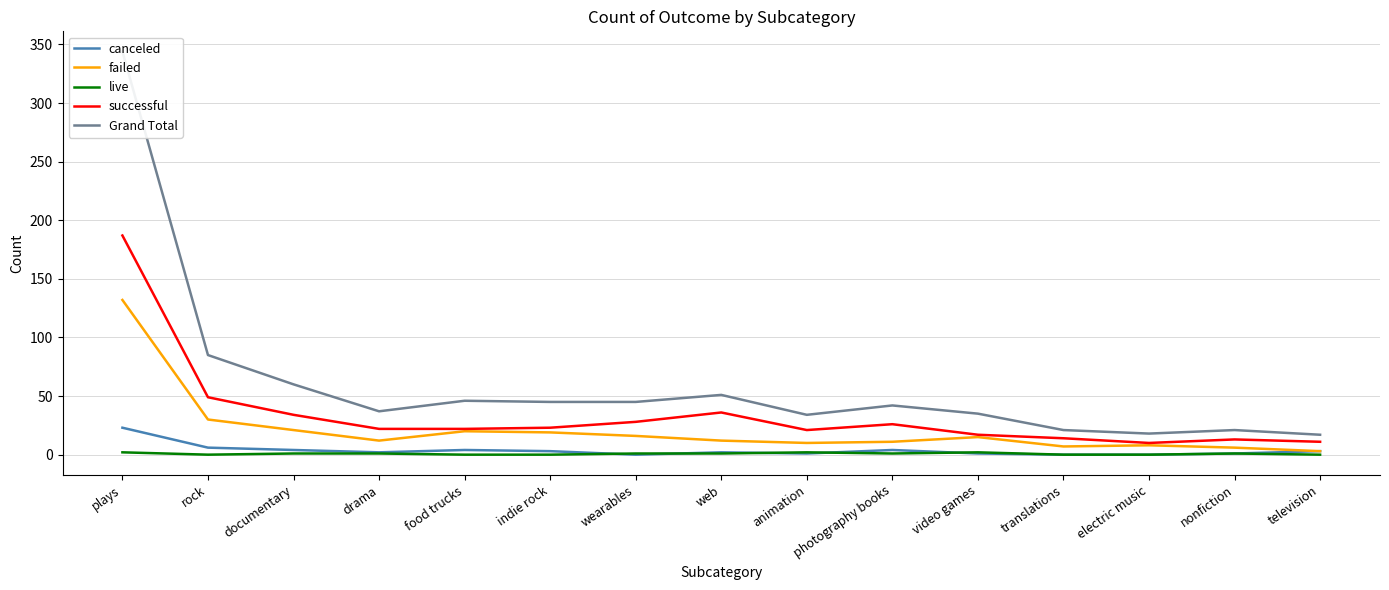

How many interior local valleys does the successful series have?

2